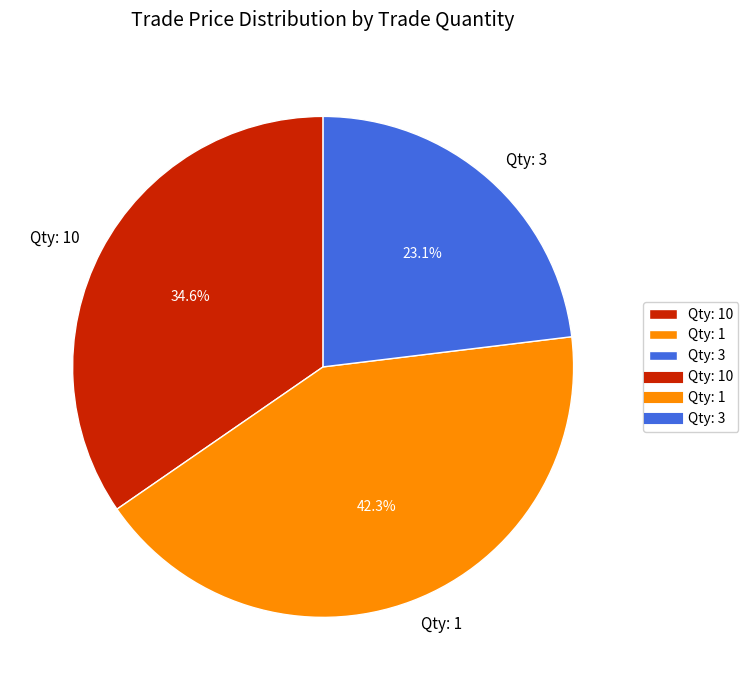

What is the ratio of the value at Qty: 3 to the value at Qty: 1?

0.5